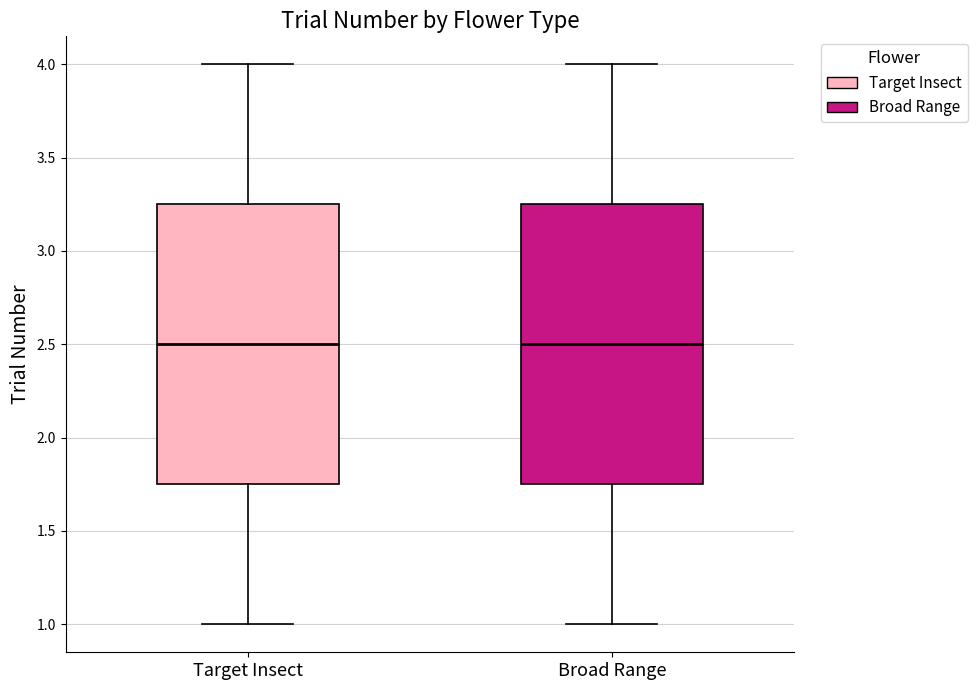

Reading left to right, read every box against the y-axis: the position of its median line, the range the box covers, and the ends of its whiskers. The values are not printed on the chart, so give them approximately, as read against the axis.

Target Insect: median 2.50, box 1.75 to 3.25, whiskers 1.00 to 4.00
Broad Range: median 2.50, box 1.75 to 3.25, whiskers 1.00 to 4.00